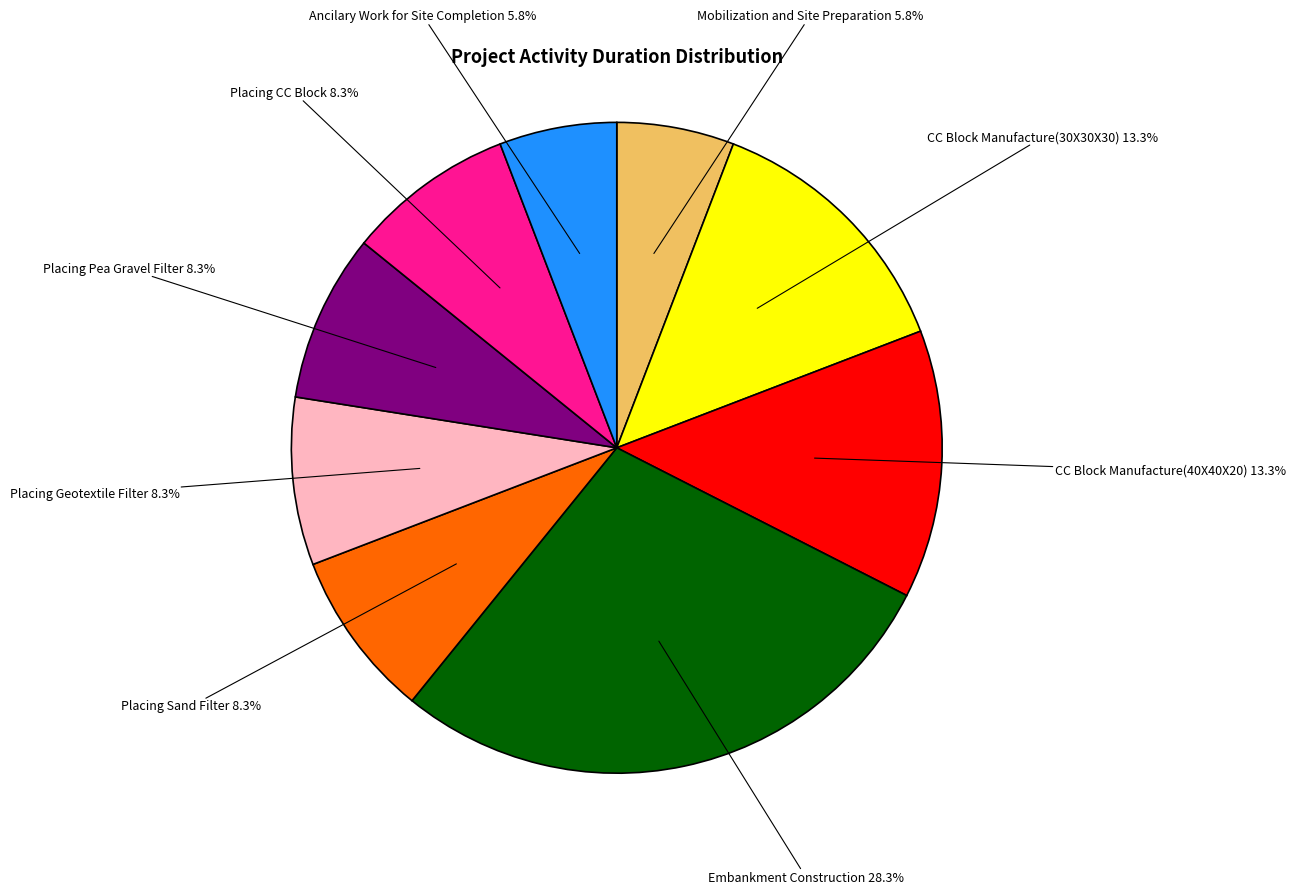

Is there a majority slice in this chart?

No